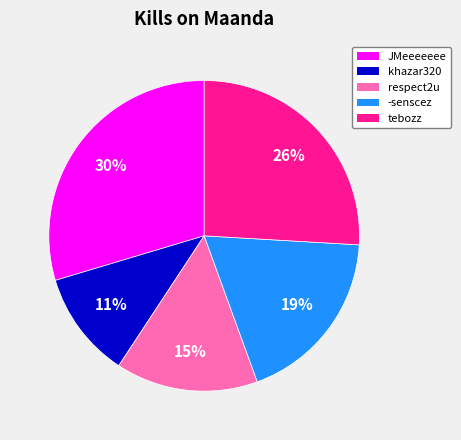

To the nearest percent, what is the difference between the largest and smallest slice percentages?

19%